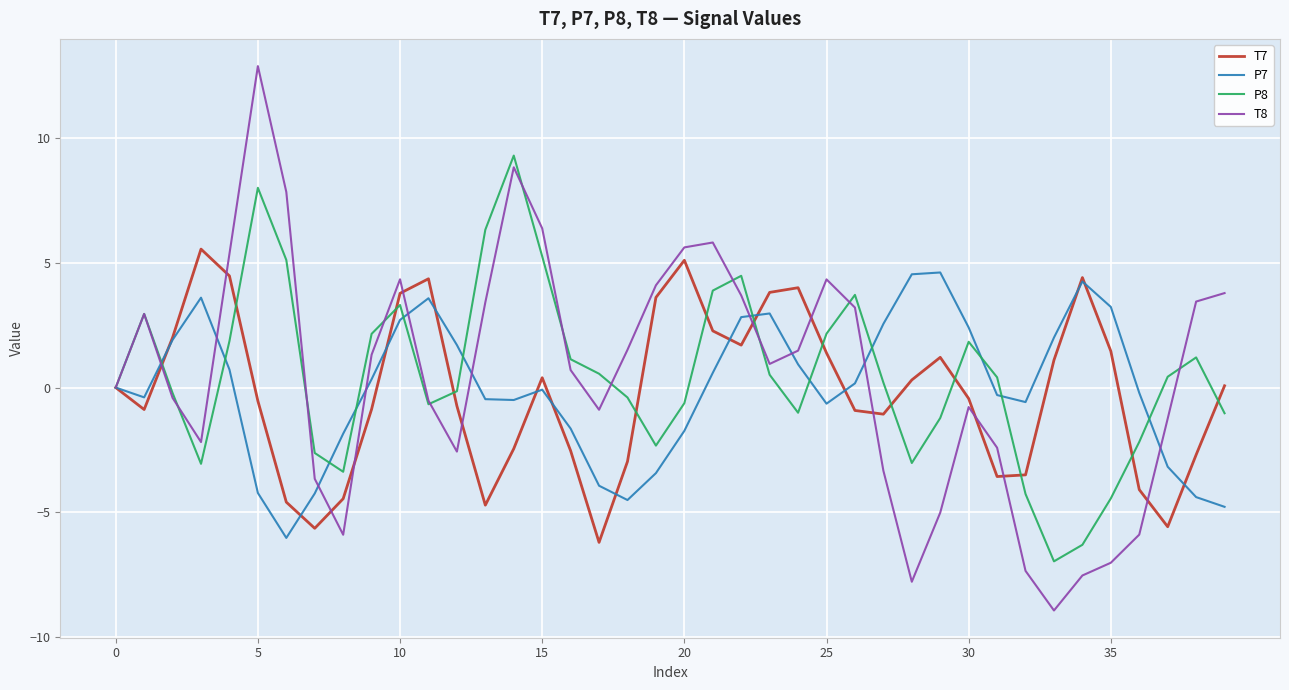

Which series has the widest spread of values?

T8